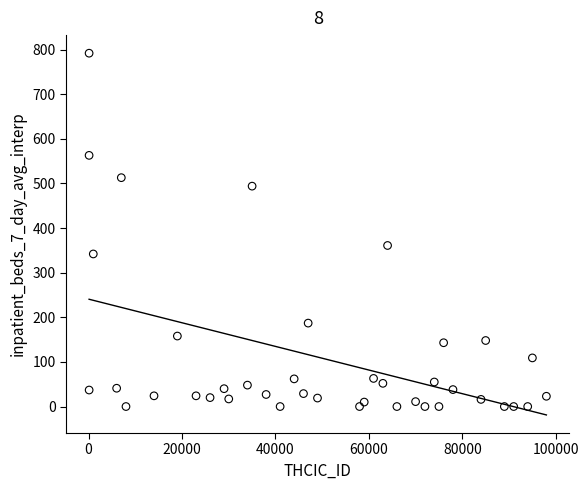

What is the range of X values (max minus min)?

97898